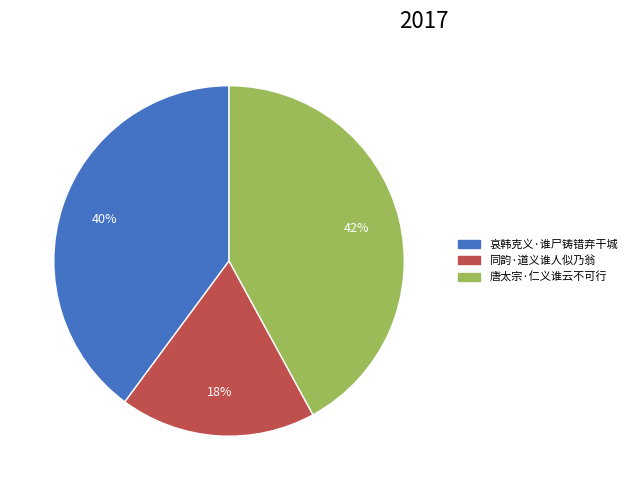

True or false: 哀韩克义·谁尸铸错弃干城 accounts for 40% of the total.

True